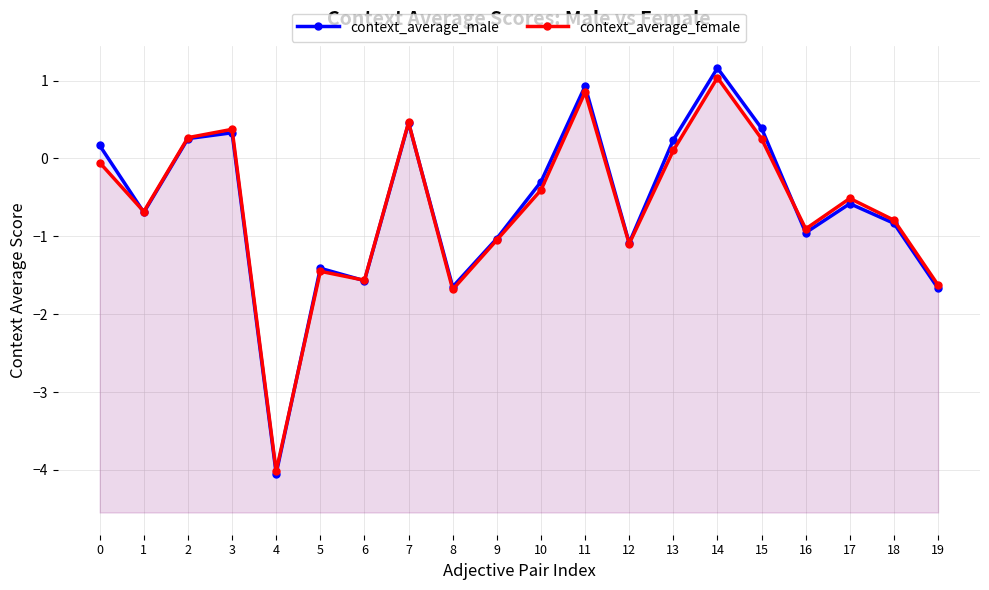

True or false: context_average_female has a value of -0.3 at 1.

False